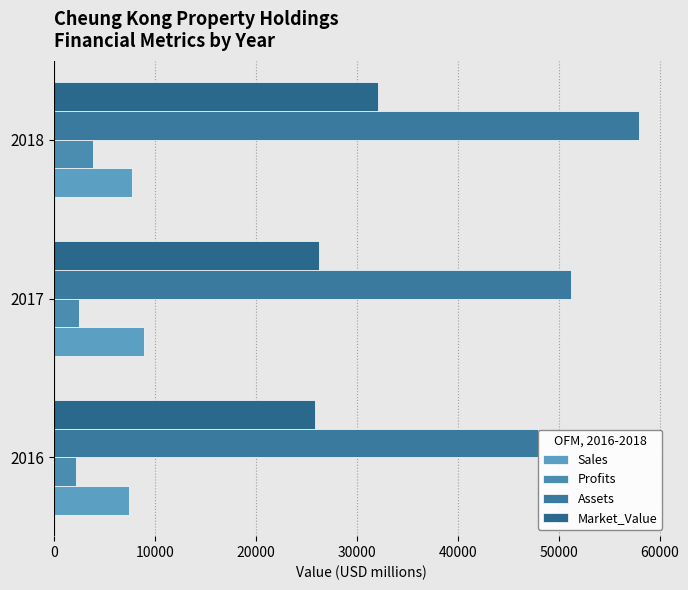

What is the sum of all Assets values?

157150.0